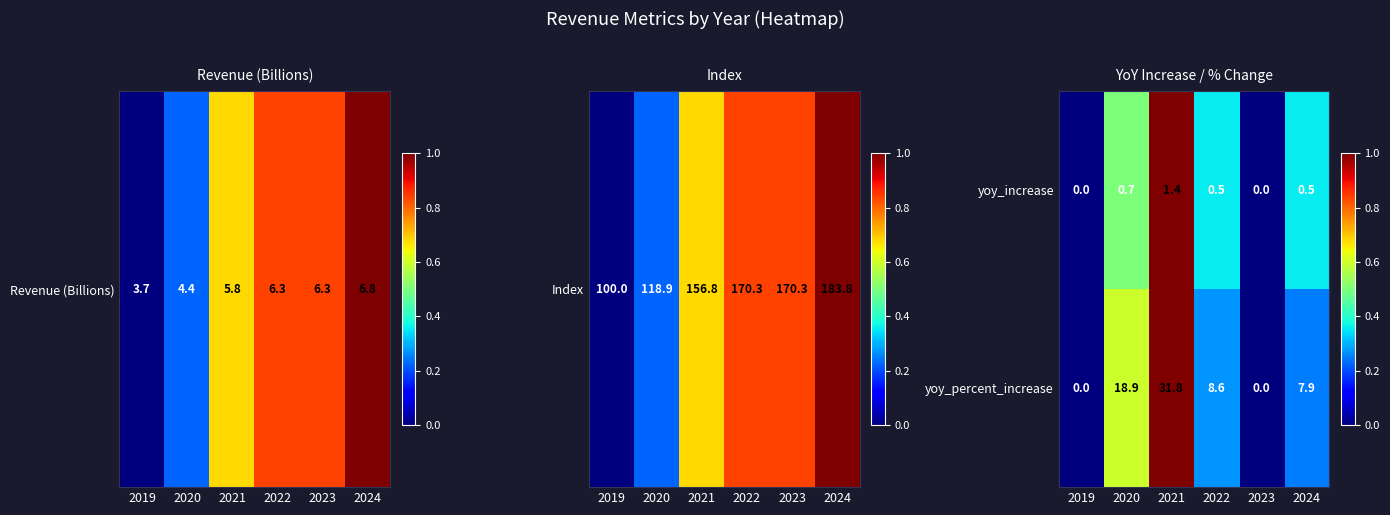

Is the value of yoy_percent_increase at 2022 greater than the value of yoy_increase at 2024?

Yes